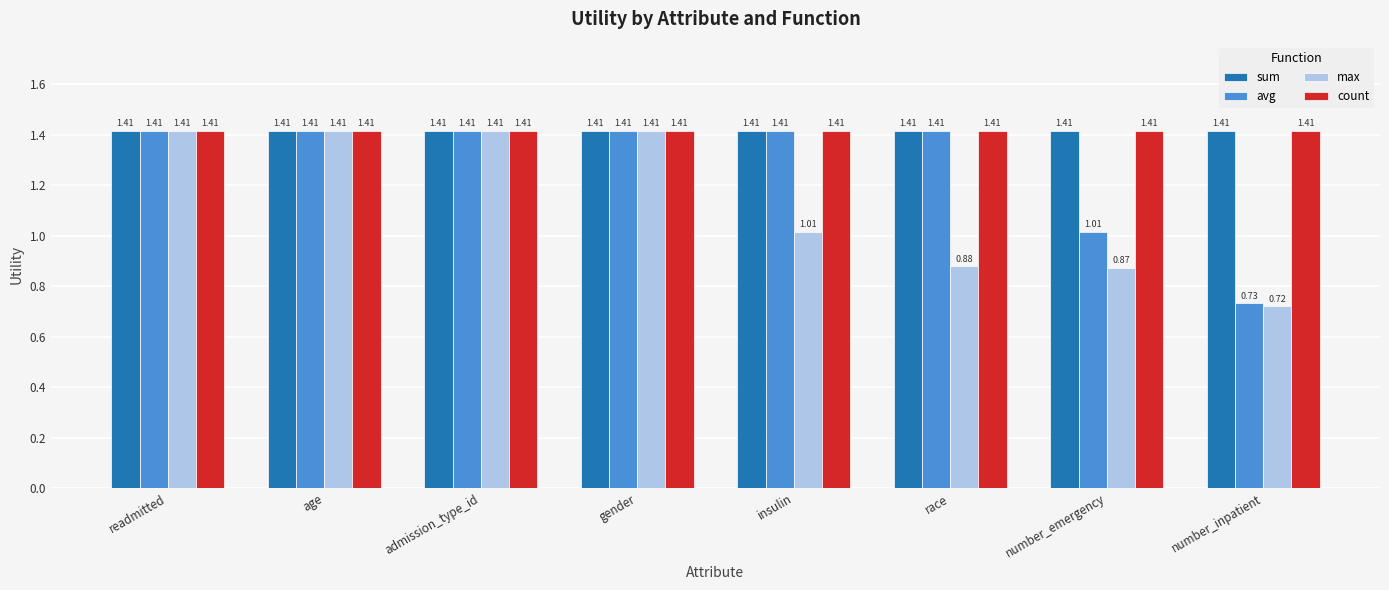

The count series shows 0.6 at readmitted. True or false?

False